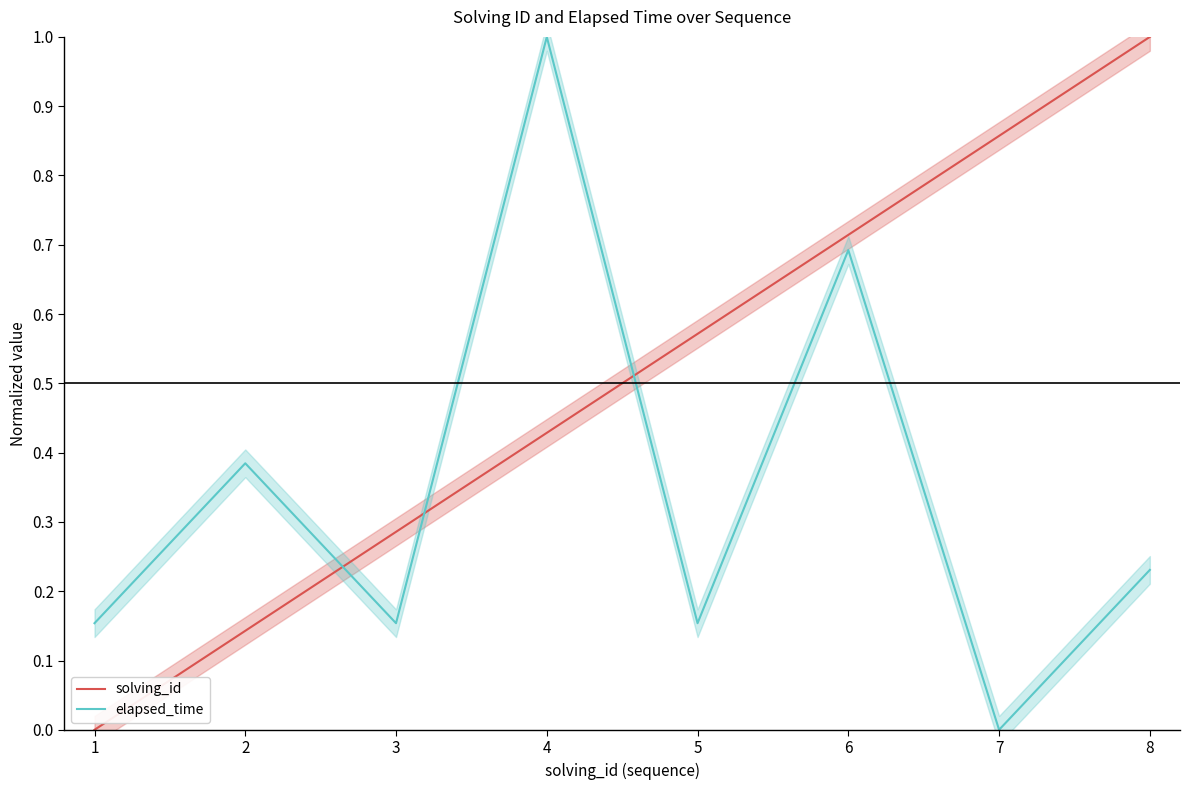

Which series changed the most between 5 and 8?

solving_id